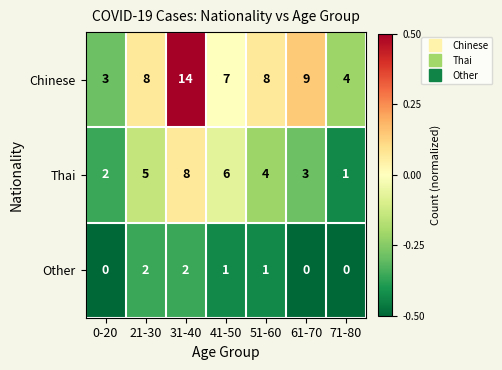

What is the difference between the Chinese values at 71-80 and 51-60?

4